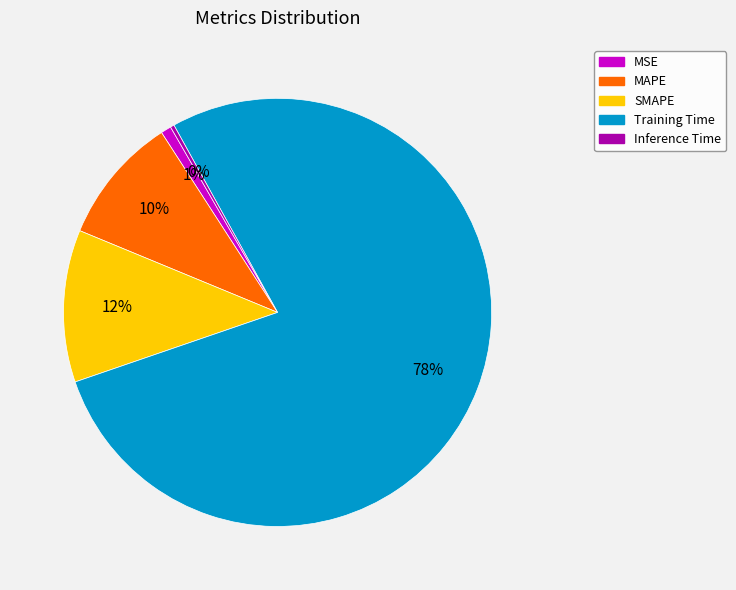

The MSE slice represents 1% of the pie. True or false?

True